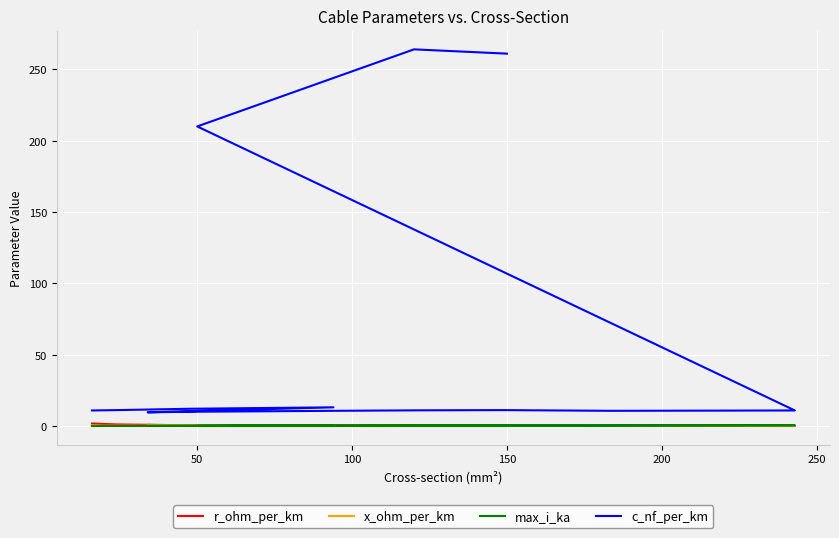

Reading right to left, extract all data points from this chart.

r_ohm_per_km: 0.2	0.2	0.6	0.1	0.2	0.2	0.2	0.3	0.4	0.6	0.8	0.3	0.6	1.2	1.9
x_ohm_per_km: 0.1	0.1	0.1	0.3	0.3	0.3	0.3	0.3	0.3	0.3	0.4	0.3	0.3	0.3	0.3
max_i_ka: 0.3	0.2	0.1	0.6	0.5	0.5	0.4	0.3	0.3	0.2	0.2	0.3	0.2	0.1	0.1
c_nf_per_km: 261.0	264.0	210.0	11.0	10.8	11.2	11.1	10.8	10.4	10.1	9.7	13.2	12.2	11.2	11.0